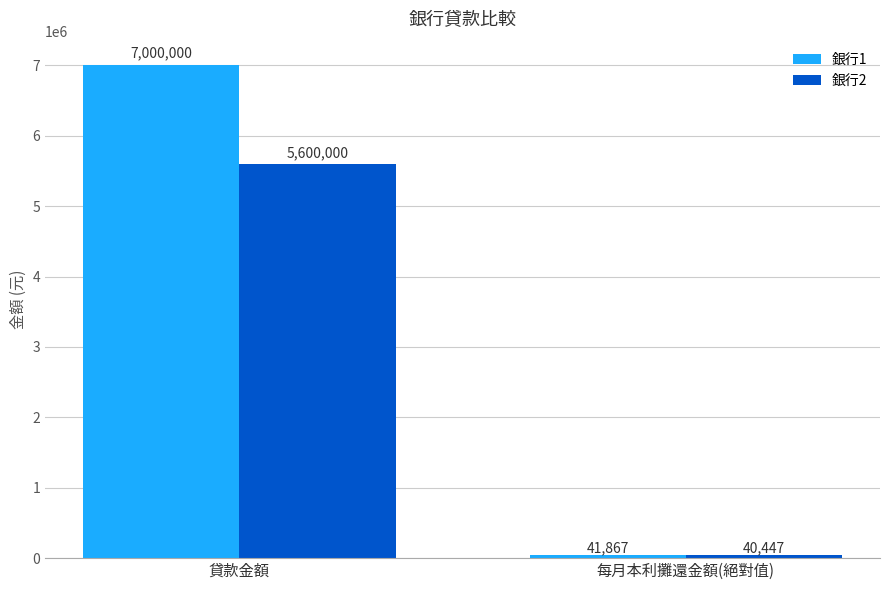

What is the total value across all series at 貸款金額?

12600000.0